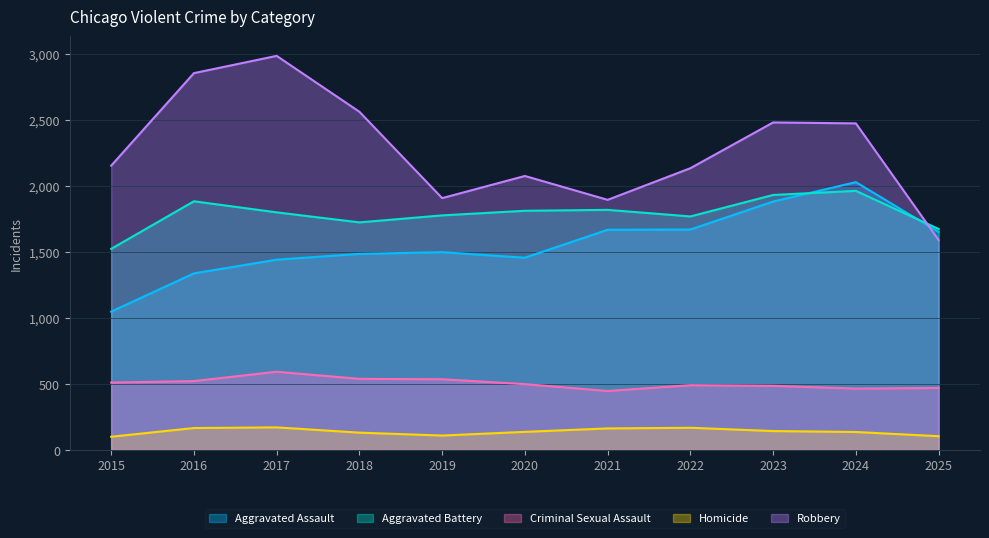

What is the value of the Aggravated Battery point at the 10th from the left?

1964